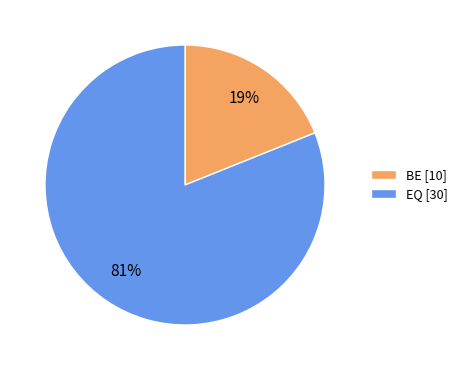

Which category has the smallest portion of the pie?

BE